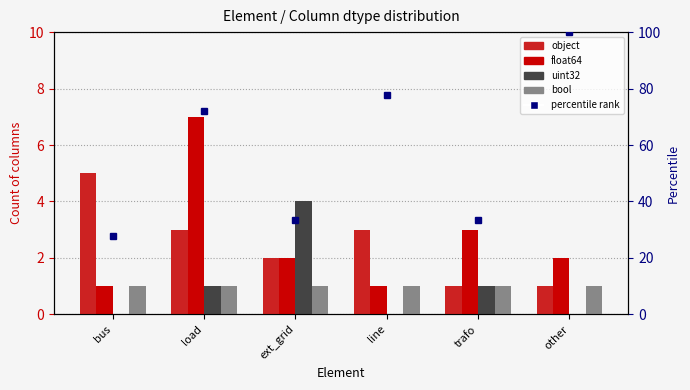

At which category is the sum across all series the highest?

load